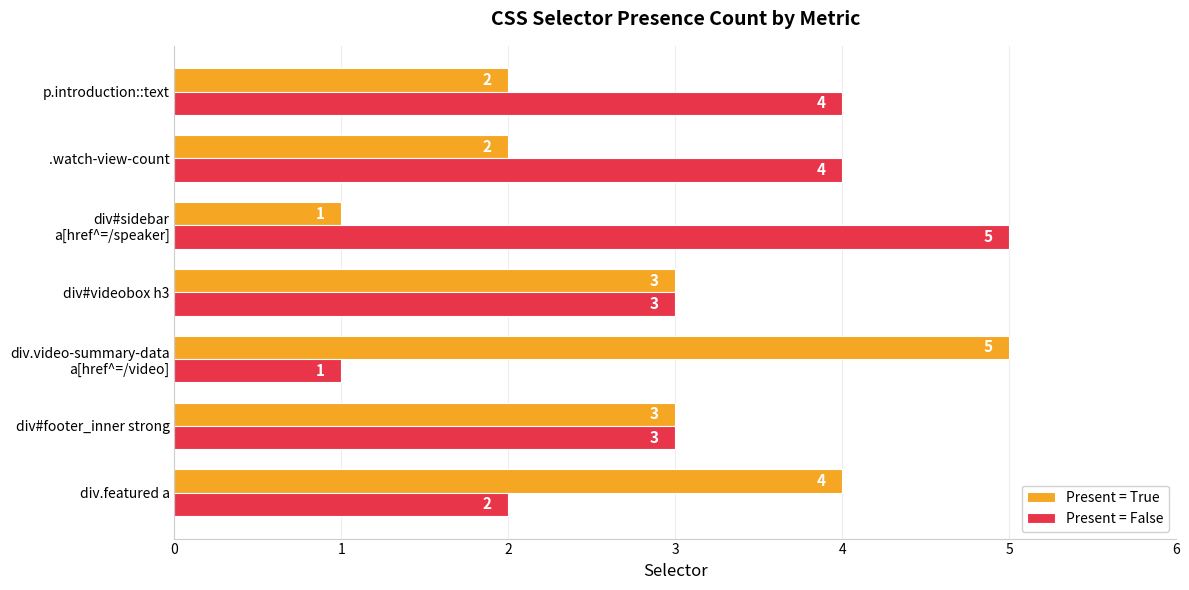

Rank the series by their average value, from highest to lowest.

Present = False, Present = True